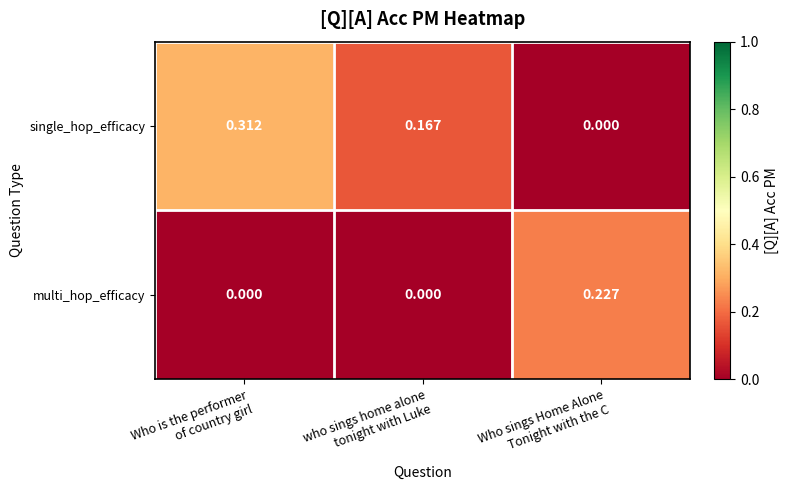

How many positive values does the multi_hop_efficacy series have?

1